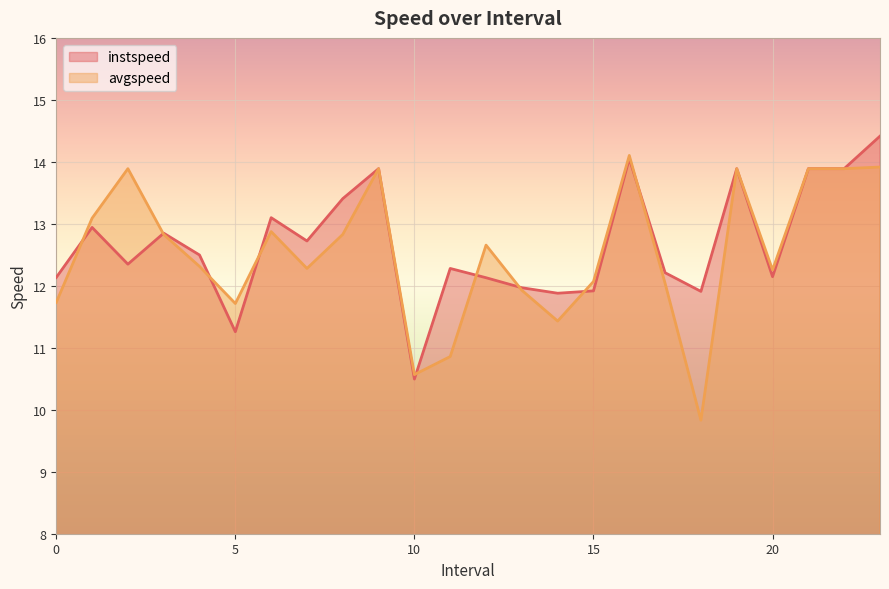

Does the chart display data point markers on the line(s)?

No